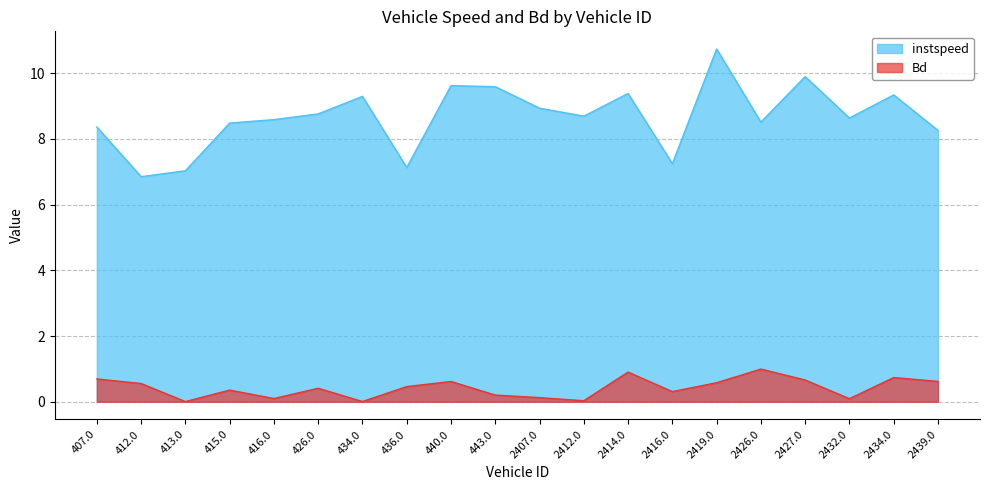

What is the label of the 13th point from the right?

436.0